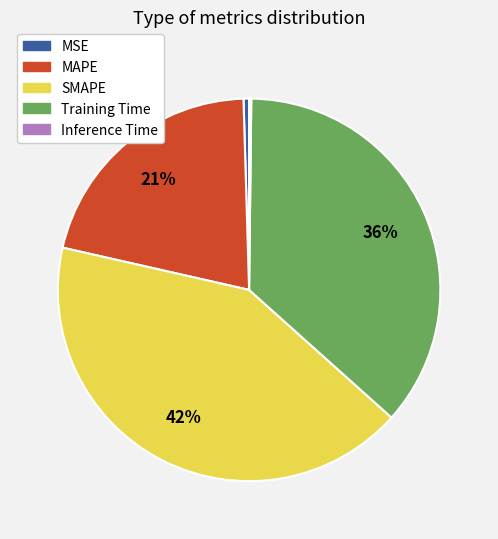

Which category has the biggest portion of the pie?

SMAPE